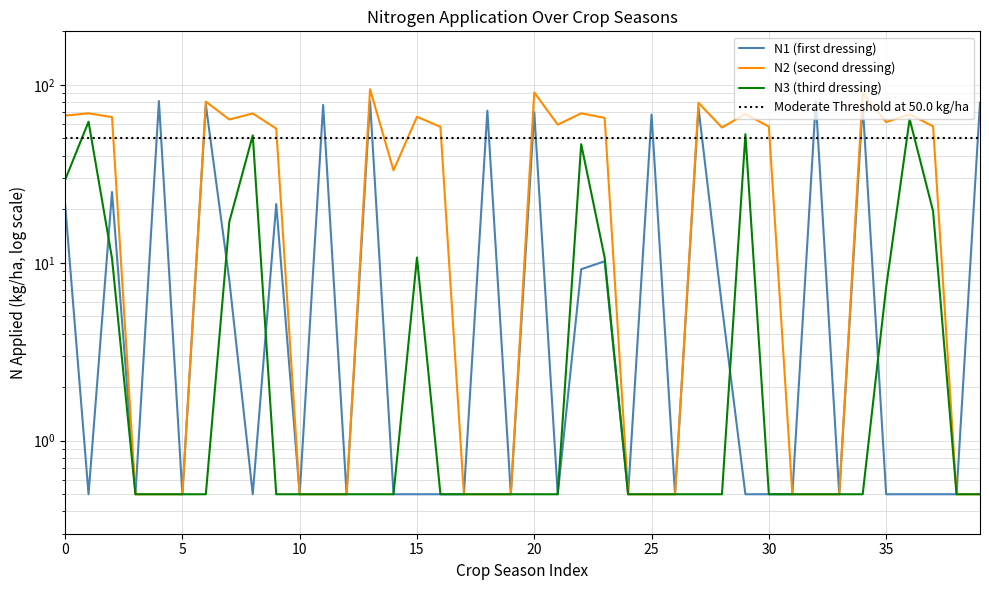

Is this an area chart (filled region under the line)?

No